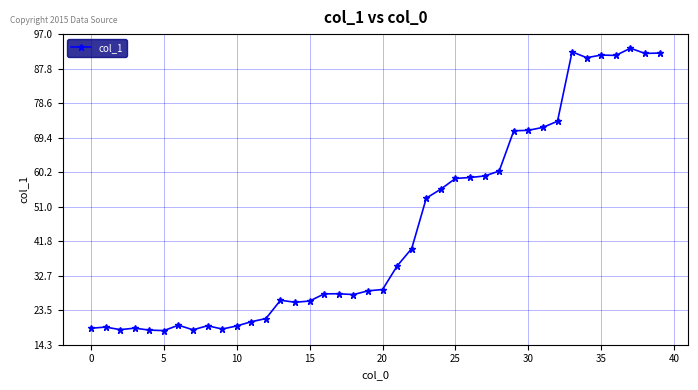

What is the maximum value shown in the chart?

93.3